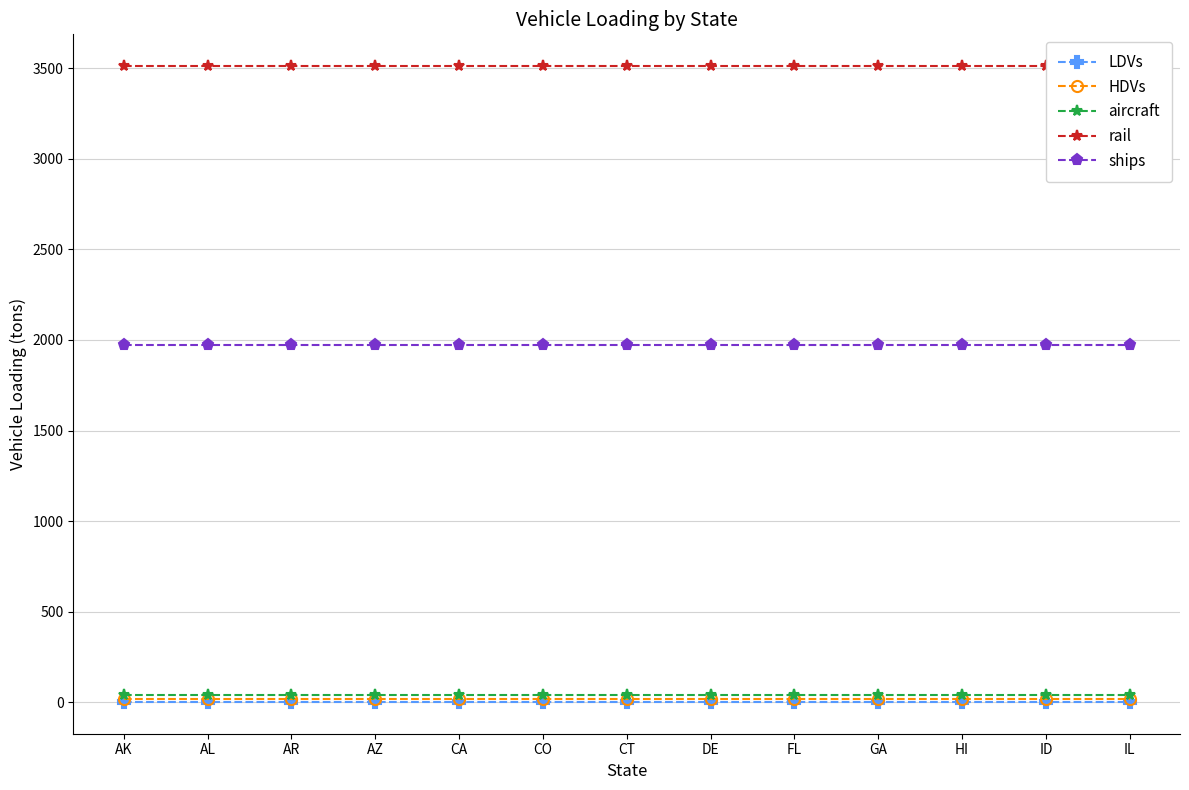

Read the rail value at IL.

3512.4